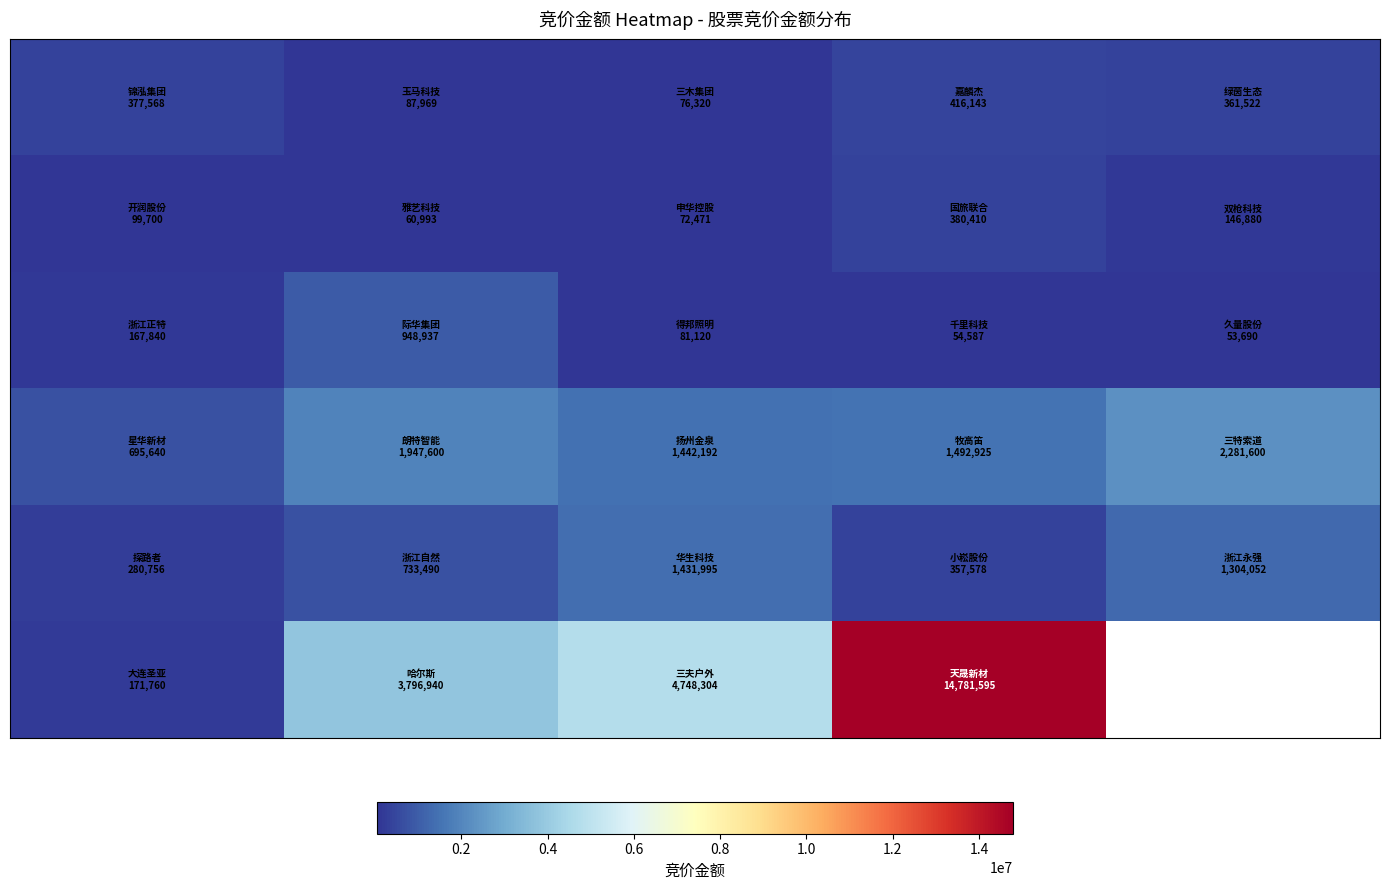

What is the difference between the highest and lowest values at 0.6?

14727008.0